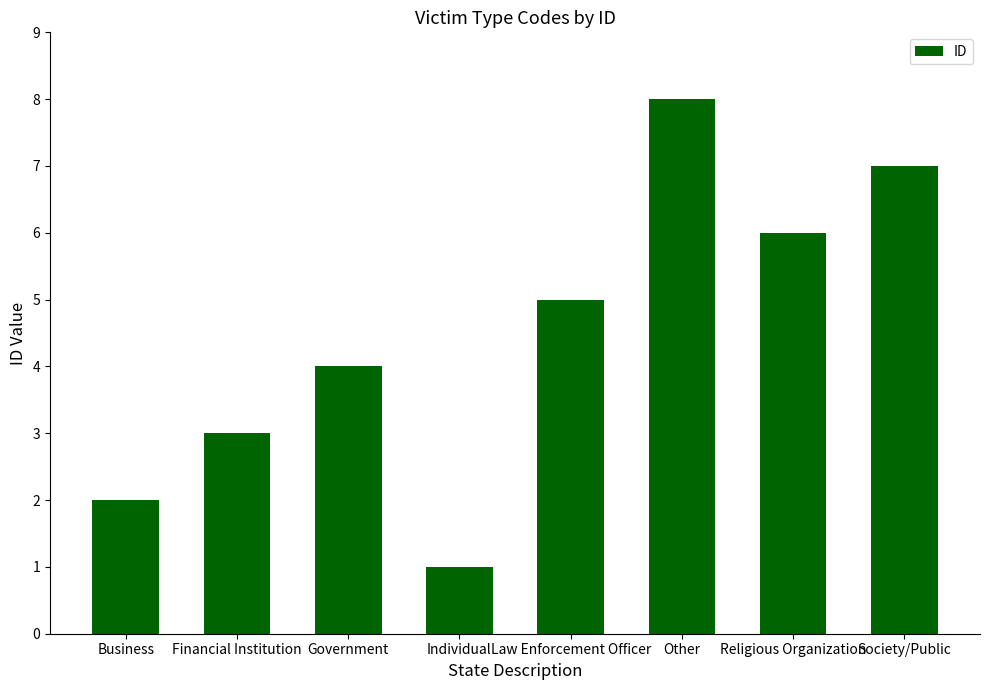

What is the approximate value at Business?

2